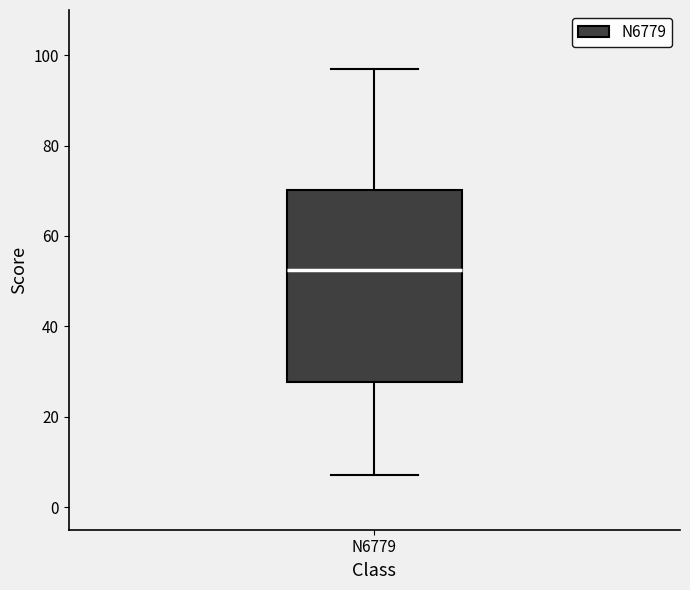

Read this box plot against the y-axis: the position of the median line, the range covered by the box, and the ends of both whiskers. The values are not printed on the chart, so give them approximately, as read against the axis.

median 52, box 28 to 70, whiskers 8 to 98